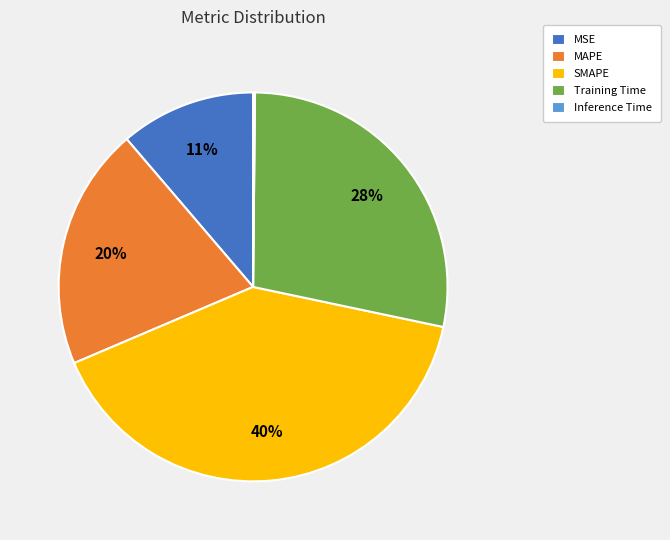

Is there a majority slice in this chart?

No